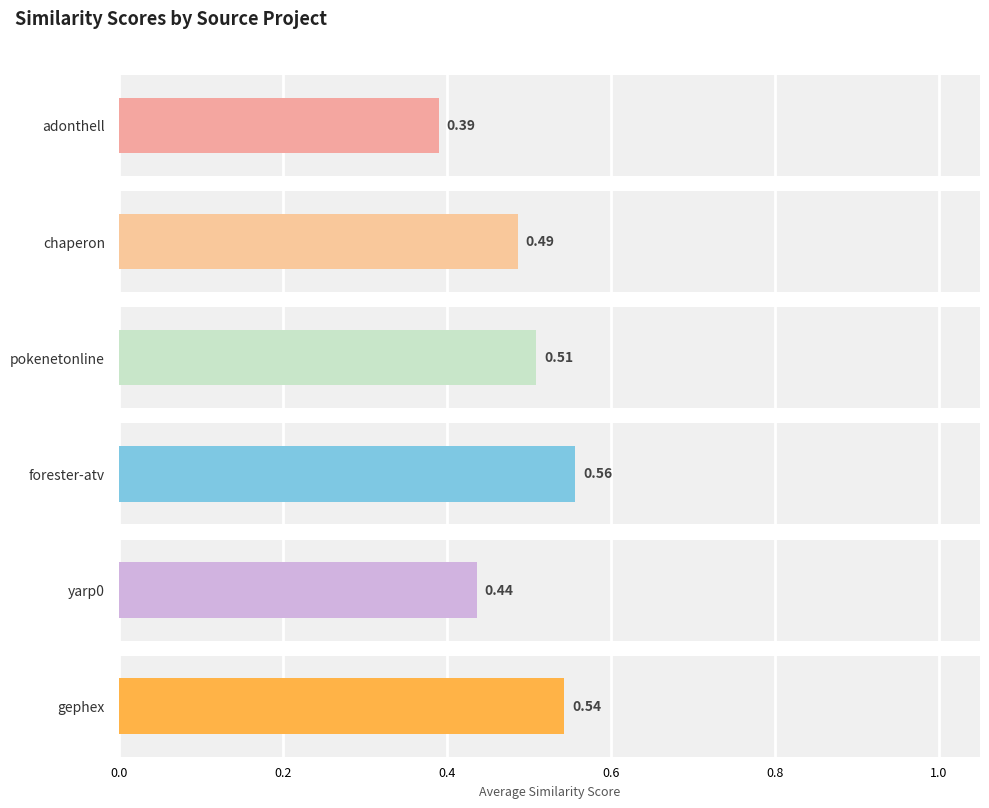

Is the value of yarp0.csv at adonthell.csv greater than the value of pokenetonline.csv at pokenetonline.csv?

No